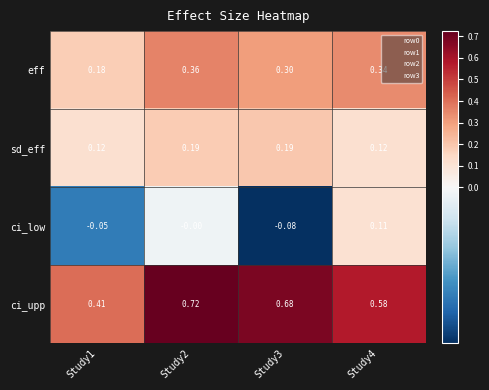

Between Study3 and Study4, which series saw the biggest shift?

ci_low